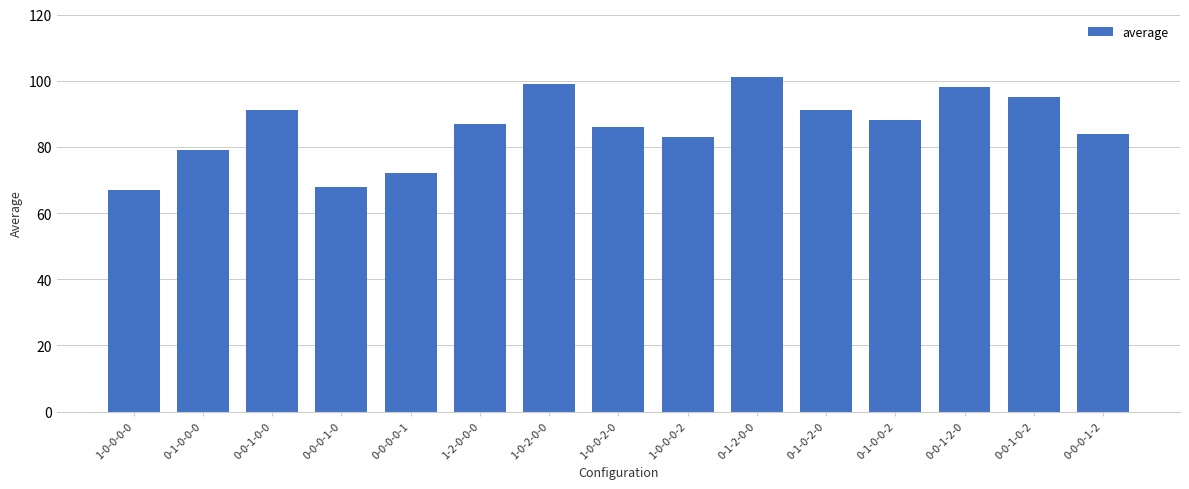

What is the value of the 15th bar from the left?

84